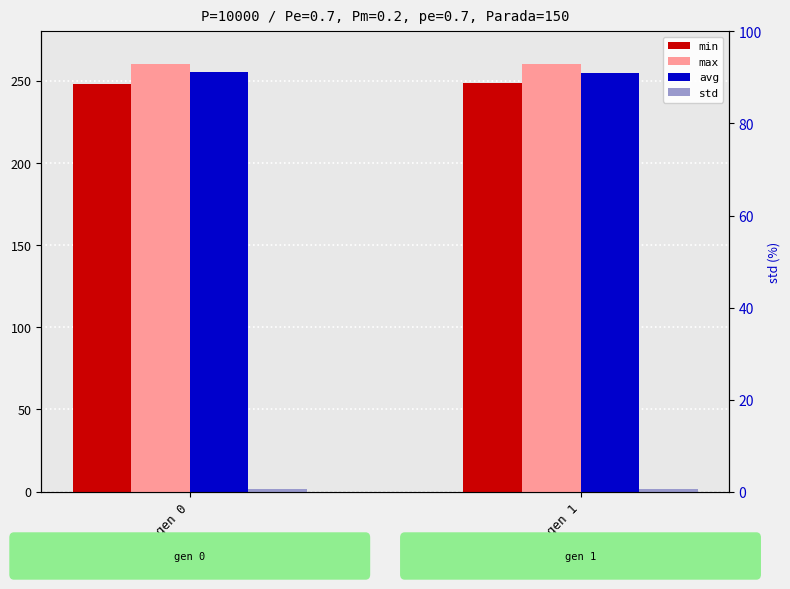

At which category does the chart reach its peak across all series?

gen 0